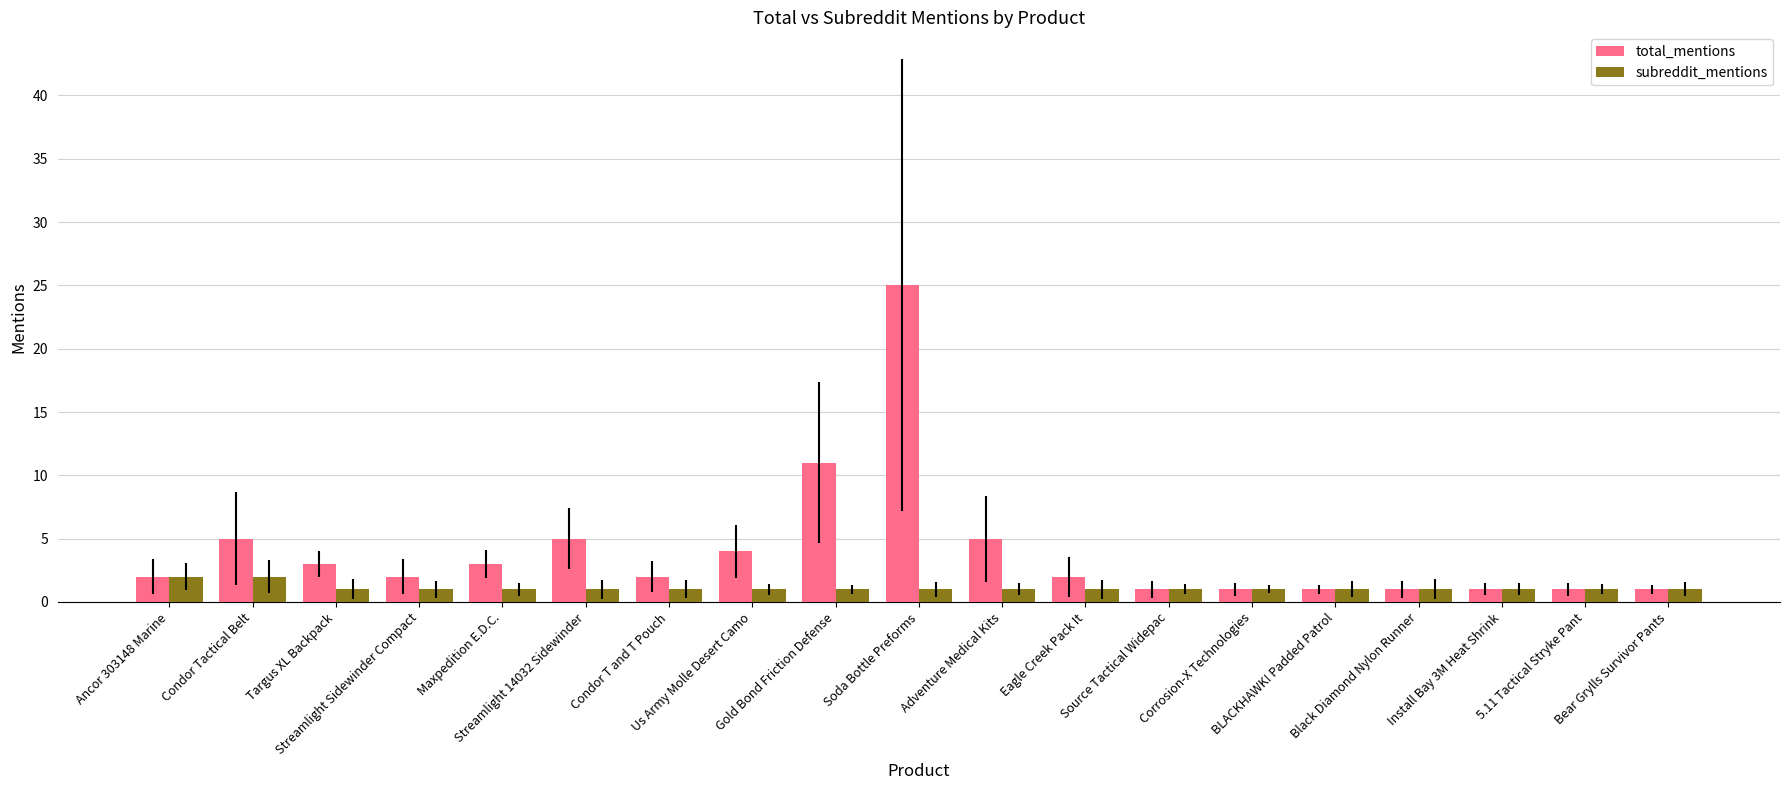

What are all the series names shown in the legend?

total_mentions, subreddit_mentions